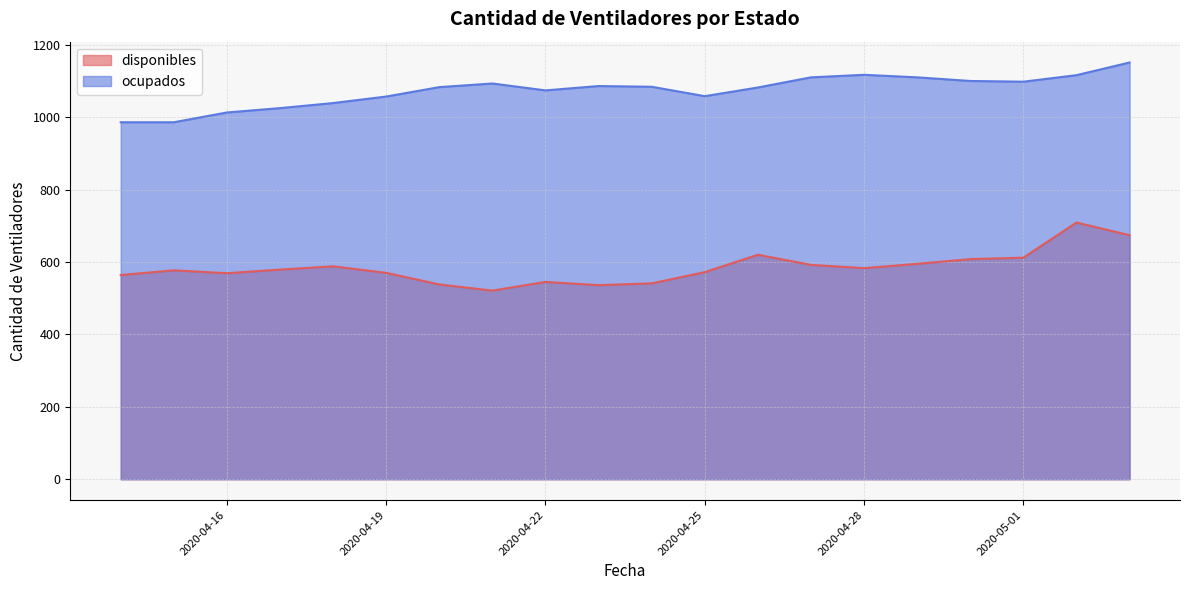

How many interior local valleys does the ocupados series have?

3